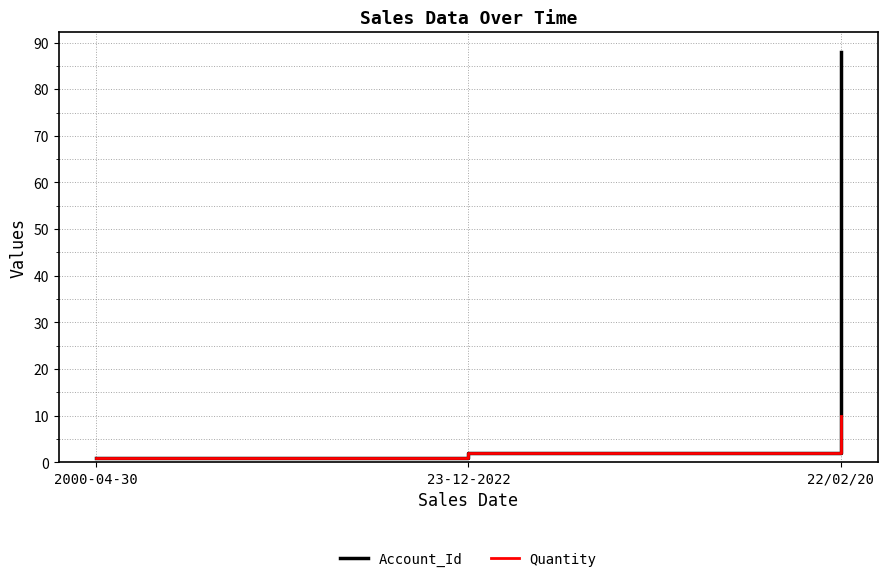

What is the sum of all Account_Id values?

91